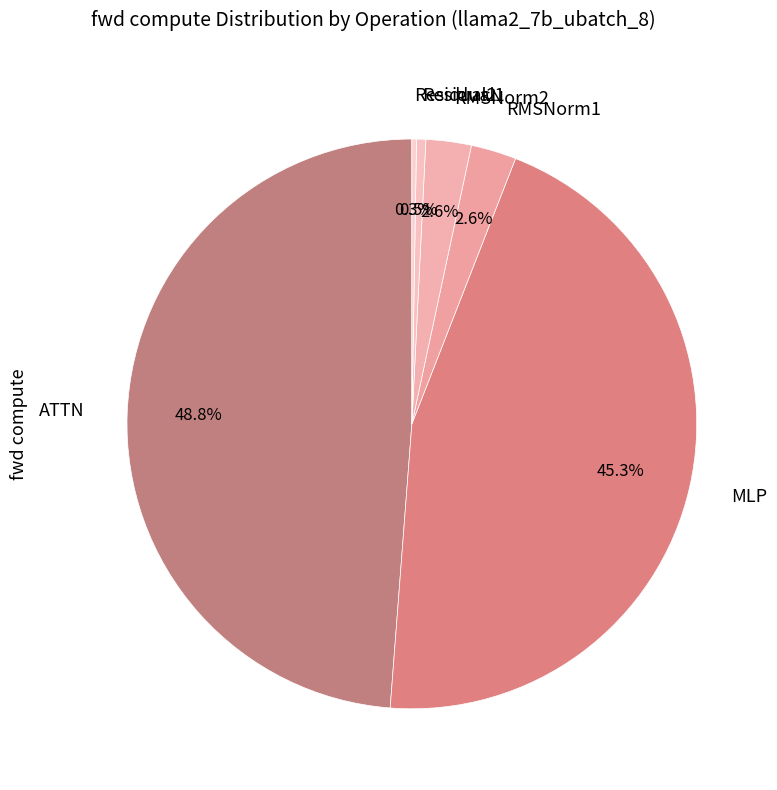

What is the largest slice in the pie chart?

ATTN